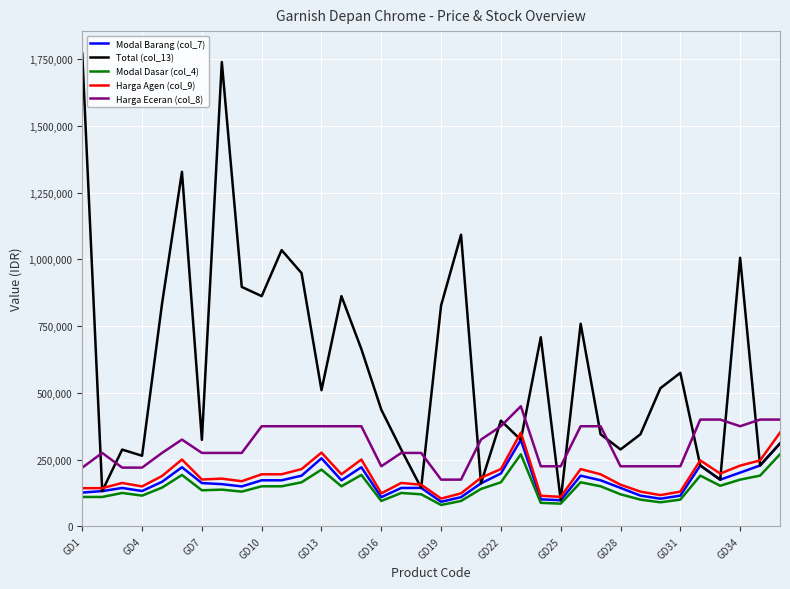

Which series has the largest total across all categories?

Total (col_13)